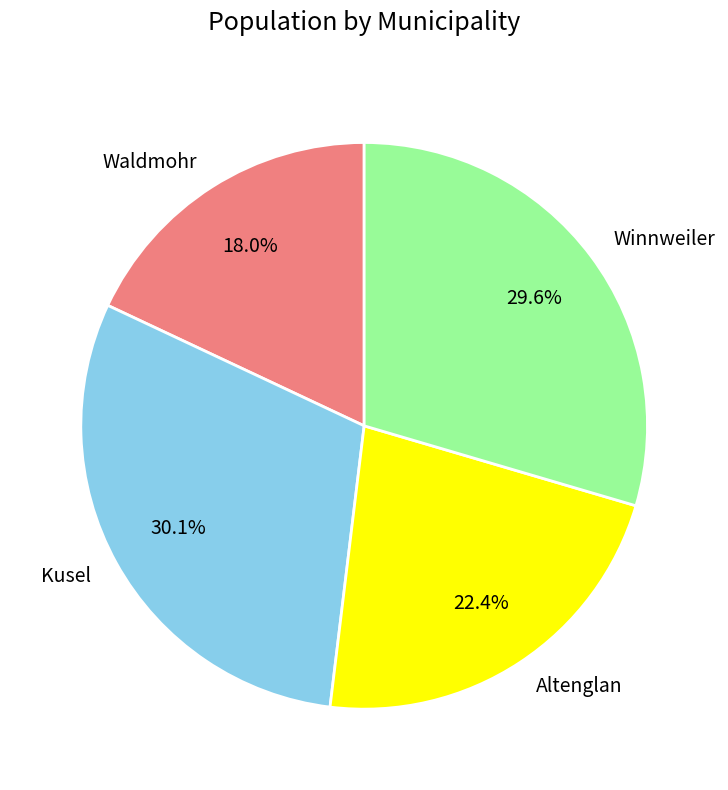

Rank the categories by value from lowest to highest.

Waldmohr, Altenglan, Winnweiler, Kusel